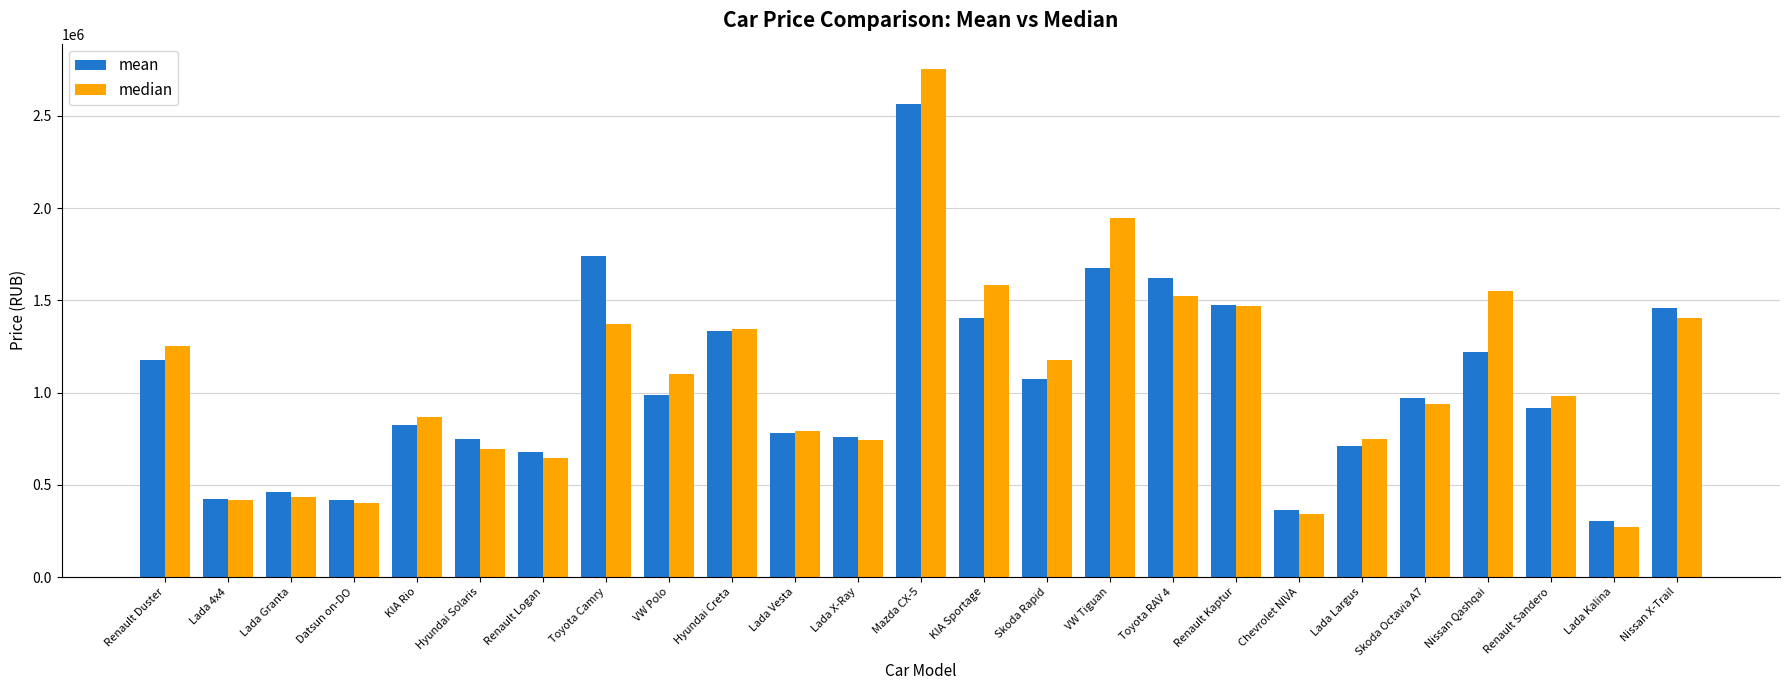

At which label is median closest to 1512000?

Toyota RAV 4